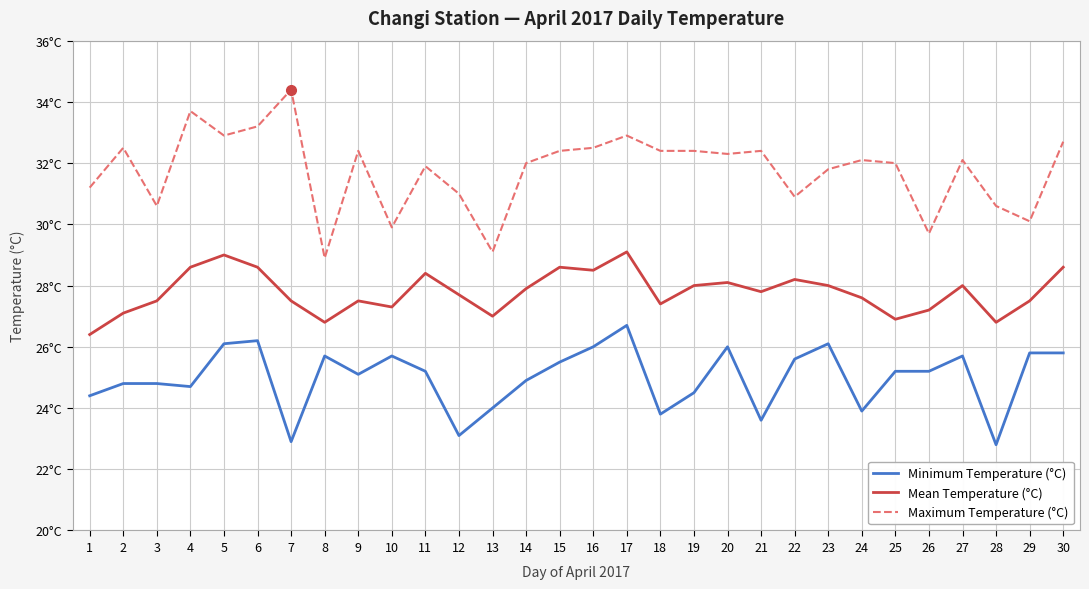

At how many categories does at least one series exceed 33?

3